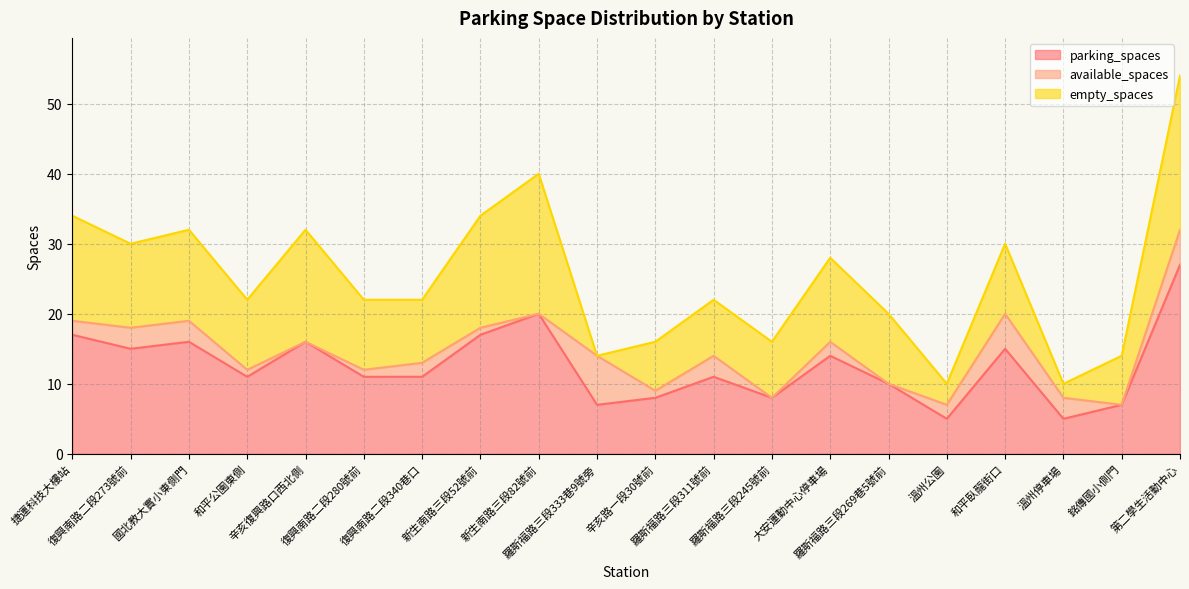

How many interior local peaks does the available_spaces series have?

5